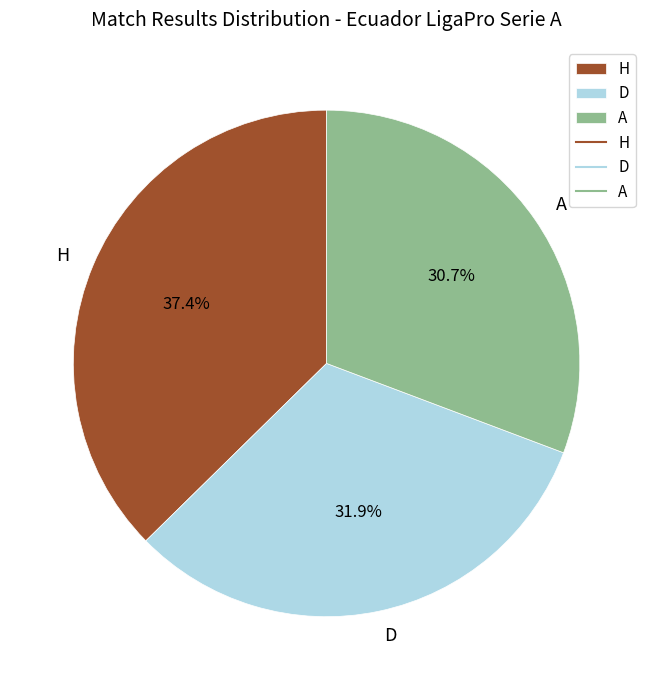

What is the largest slice in the pie chart?

H